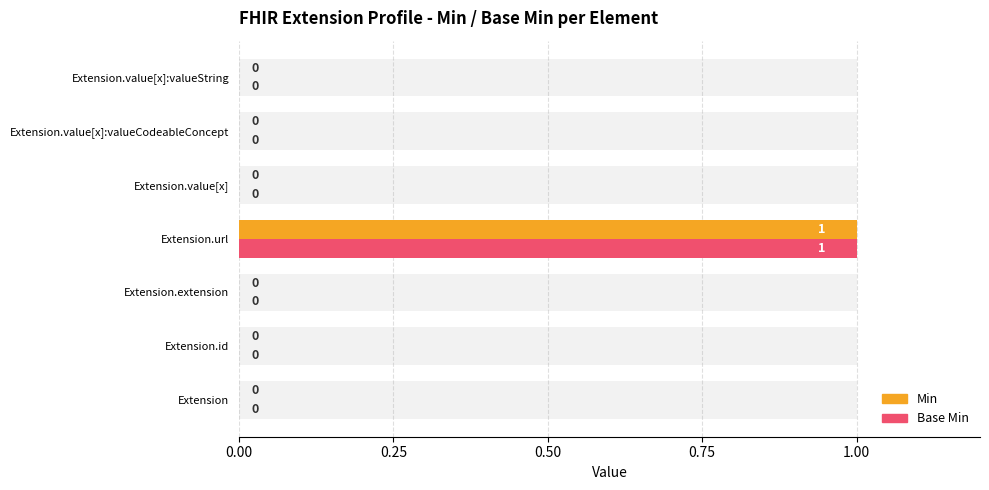

Which series has the widest spread of values?

Min